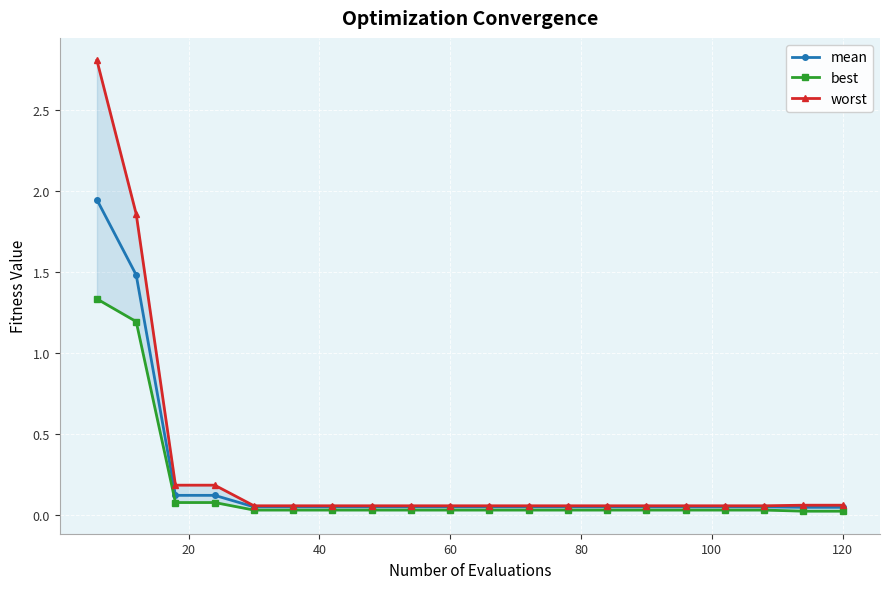

True or false: worst and mean cross at least once.

False